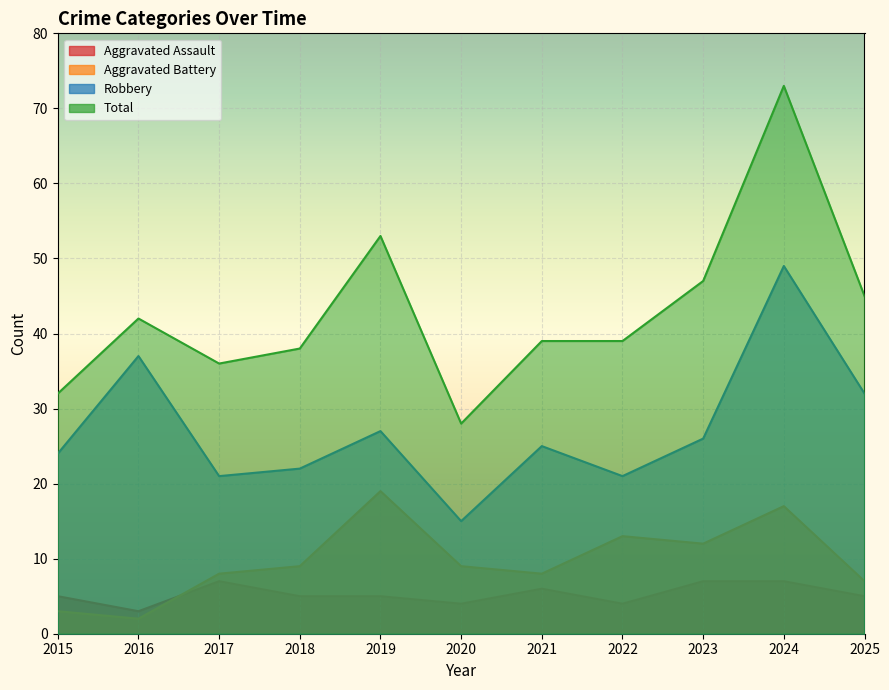

In Total, how many points are lower than both neighbors (excluding endpoints)?

2